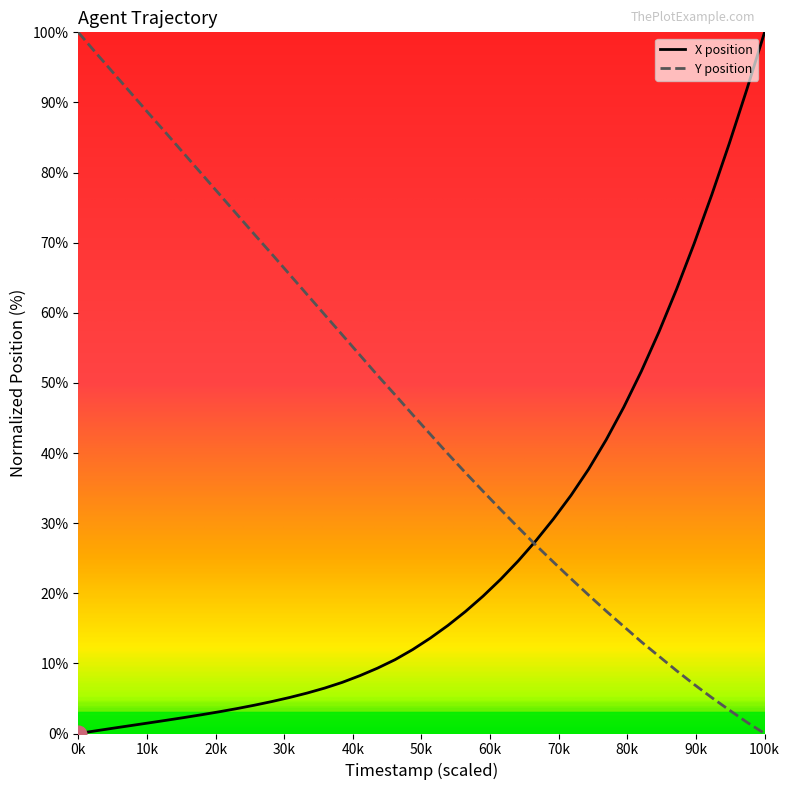

What is the greatest value displayed?

100.0